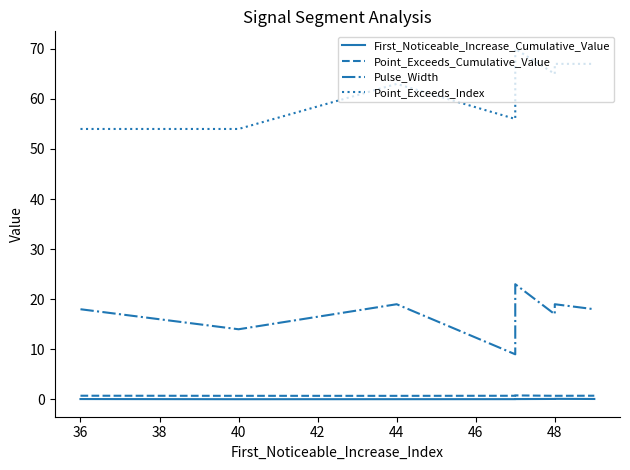

Rank the series by their maximum value, from lowest to highest.

First_Noticeable_Increase_Cumulative_Value, Point_Exceeds_Cumulative_Value, Pulse_Width, Point_Exceeds_Index